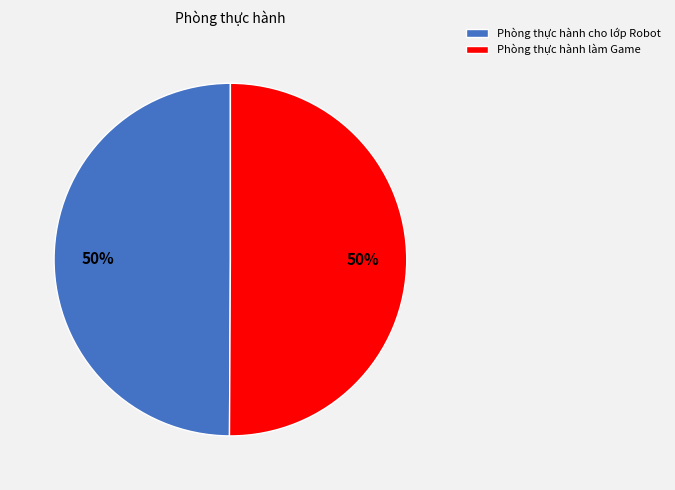

Combined, do Phòng thực hành cho lớp Robot and Phòng thực hành làm Game account for over 50%?

Yes